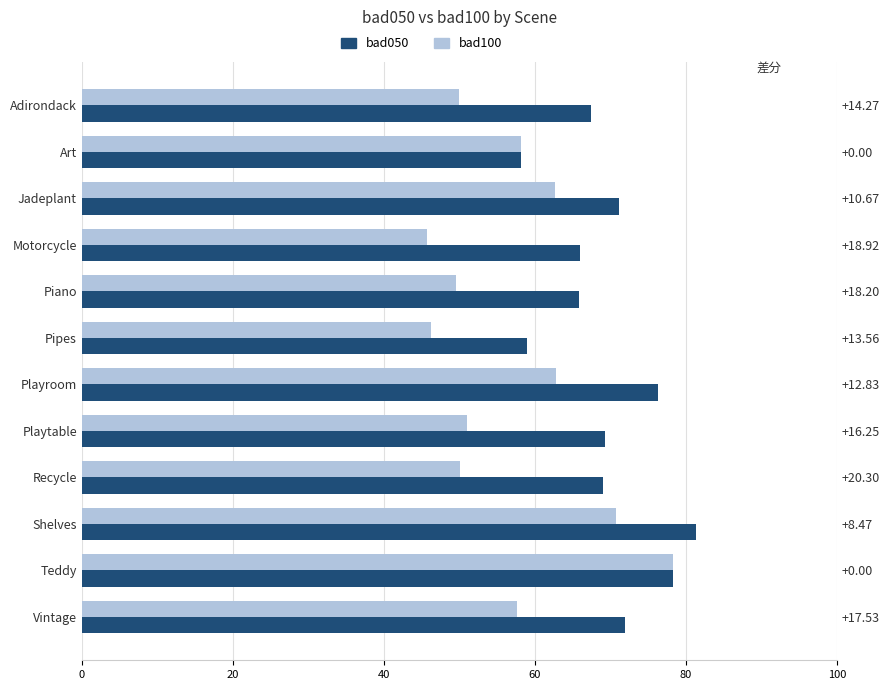

What are all the series names shown in the legend?

bad050, bad100